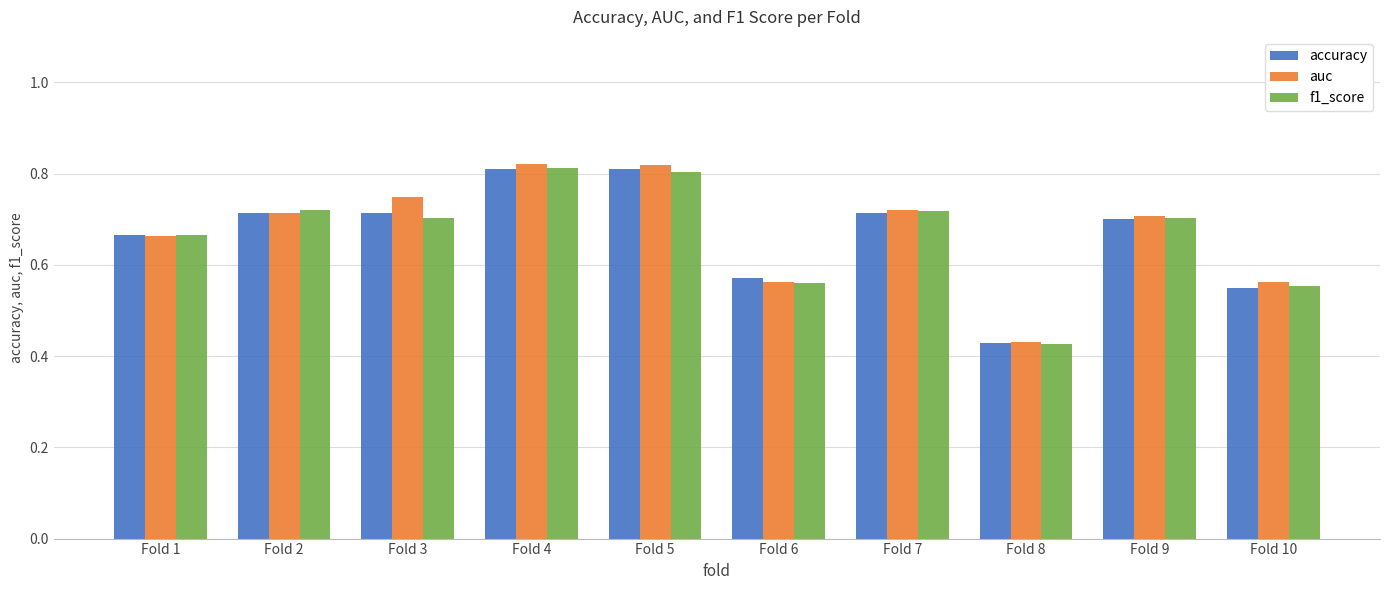

What is the difference between the second highest and second lowest values in the f1_score series?

0.3